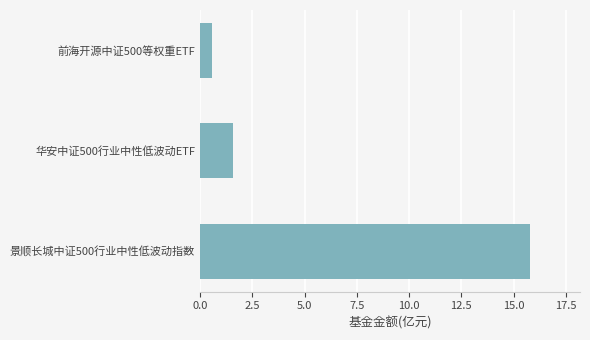

Rank the categories by value from lowest to highest.

前海开源中证500等权重ETF, 华安中证500行业中性低波动ETF, 景顺长城中证500行业中性低波动指数